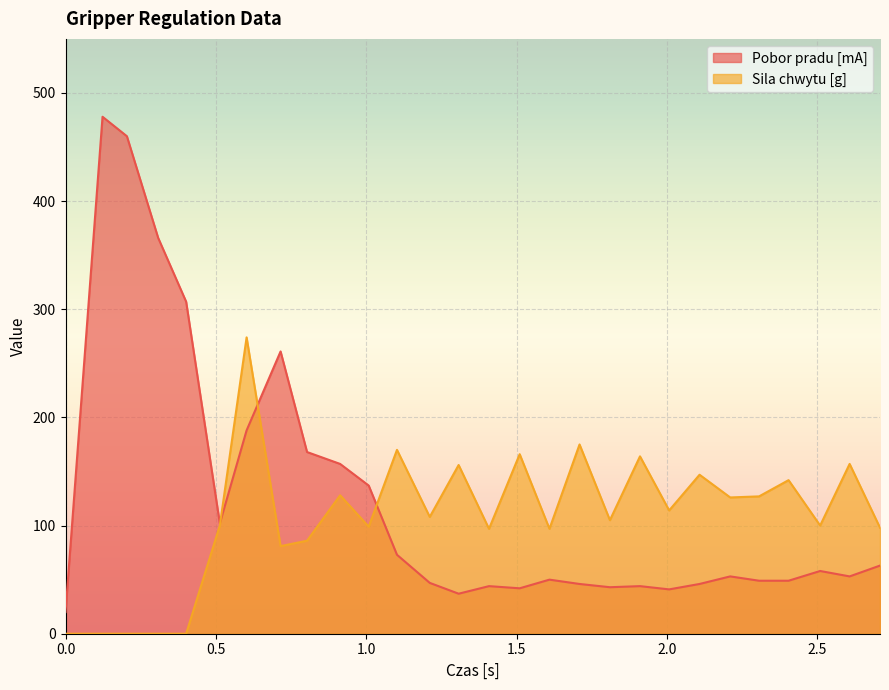

True or false: Pobor pradu [mA] has more than 1 interior local peaks.

True